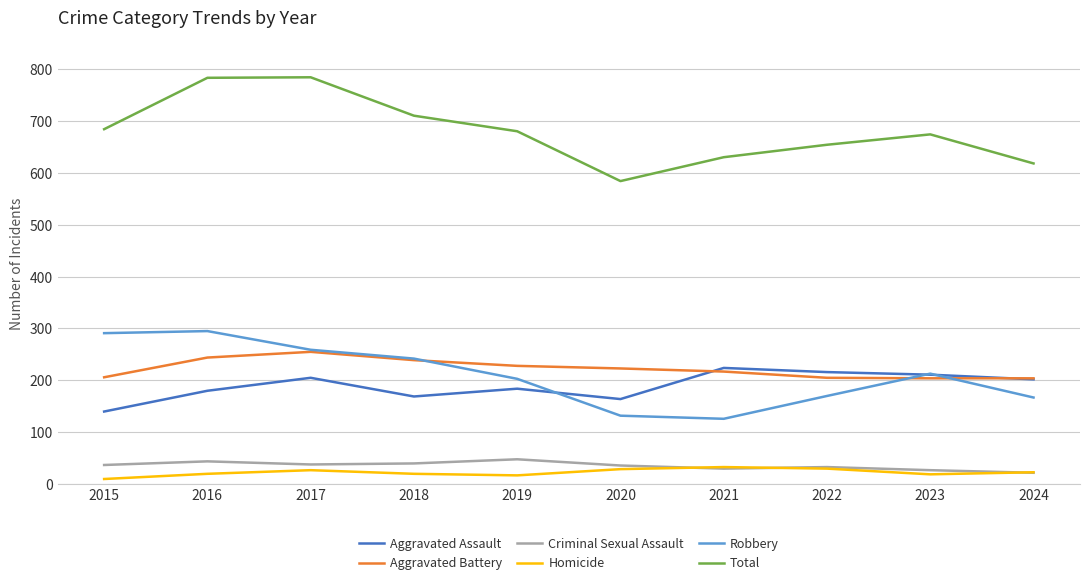

Which series has the largest total across all categories?

Total